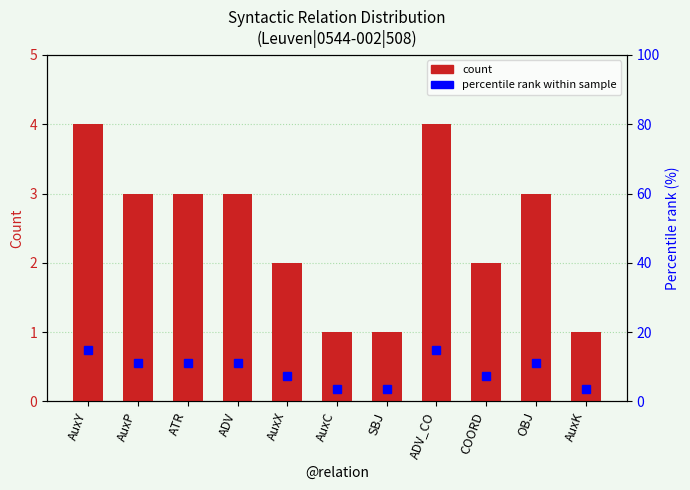

The count series shows 1.0 at AuxC. True or false?

True